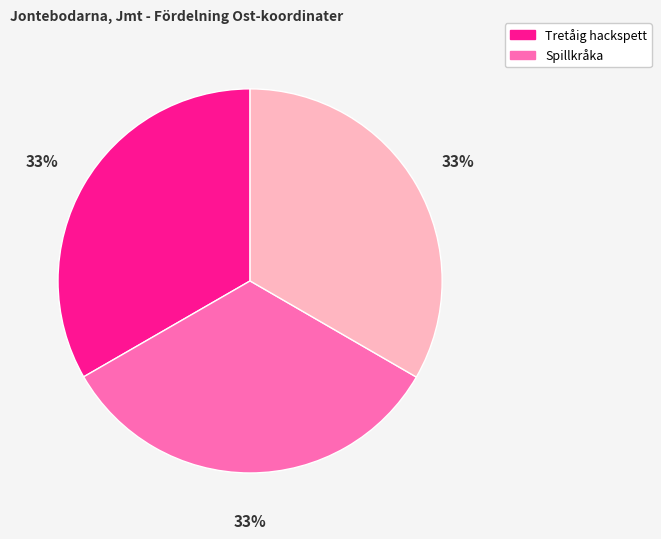

Does any single category account for the majority?

No